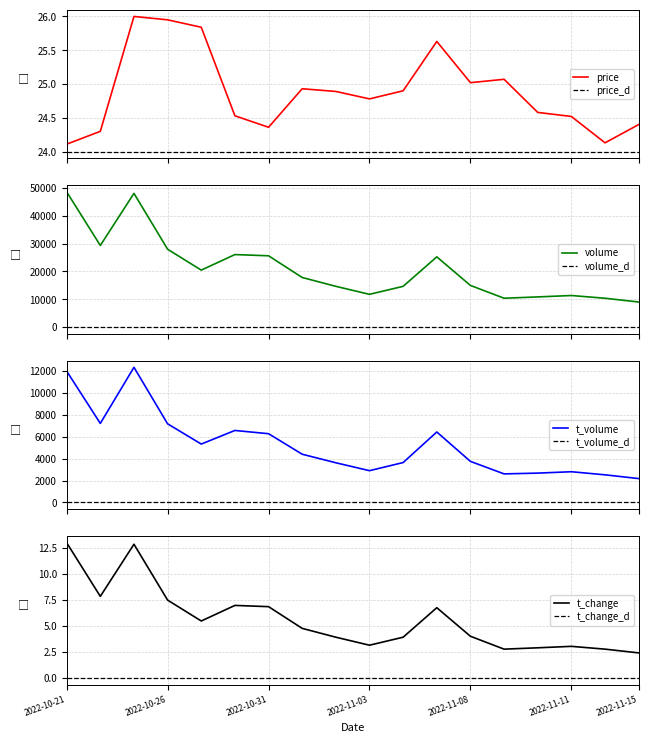

Where is the first local maximum for t_volume?

2022-10-25